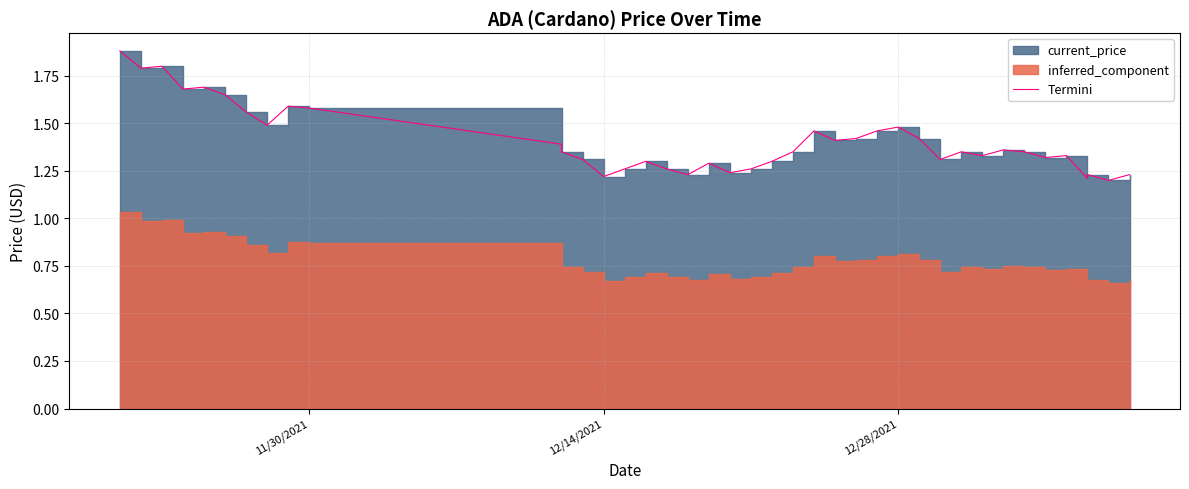

How many points are lower than both their immediate neighbors (excluding endpoints)?

12